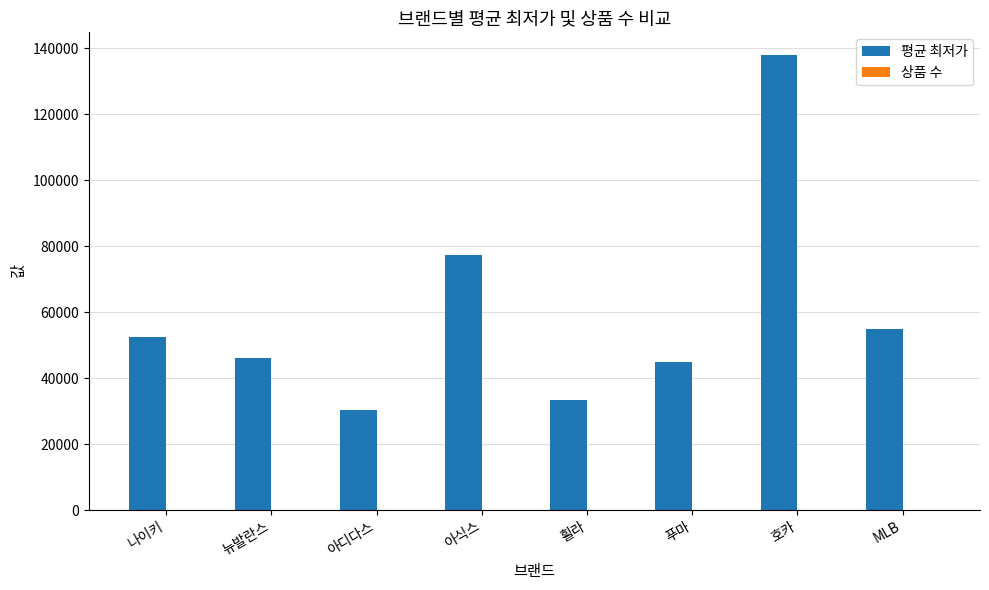

The value of 평균 최저가 at MLB is 35965. True or false?

False